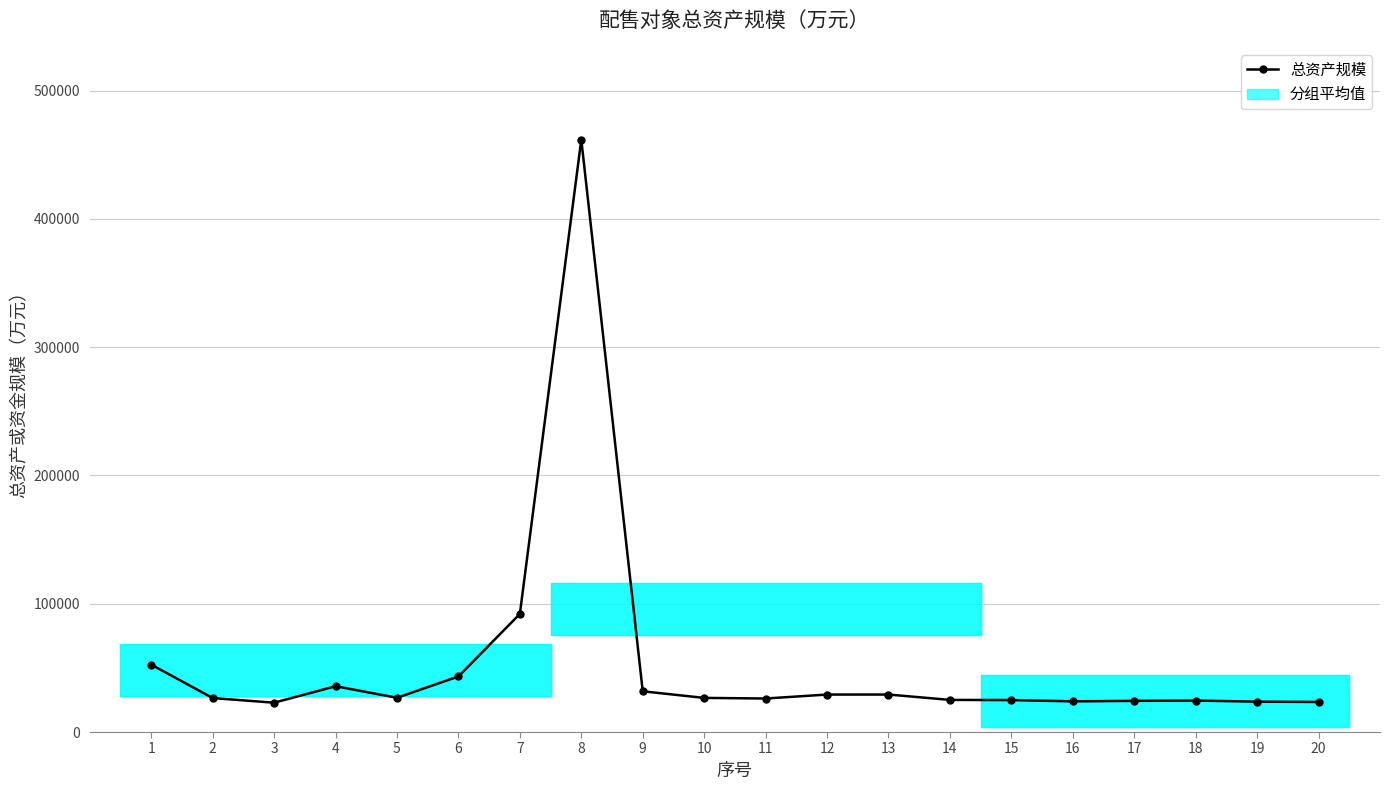

Approximately how many times larger is the value at 10 compared to 9?

0.8